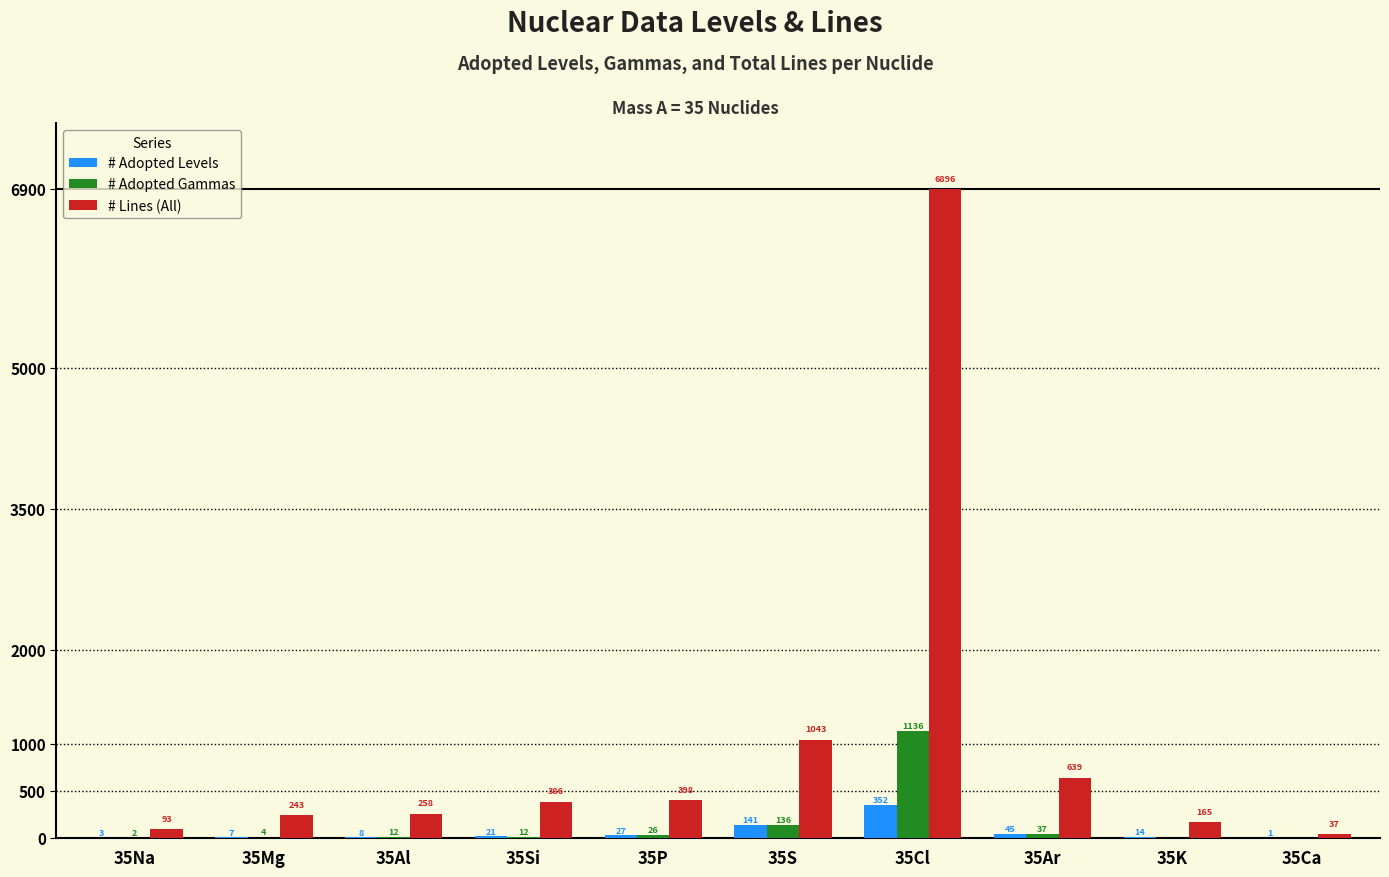

The value of # Adopted Levels at 35Mg is 7. True or false?

True